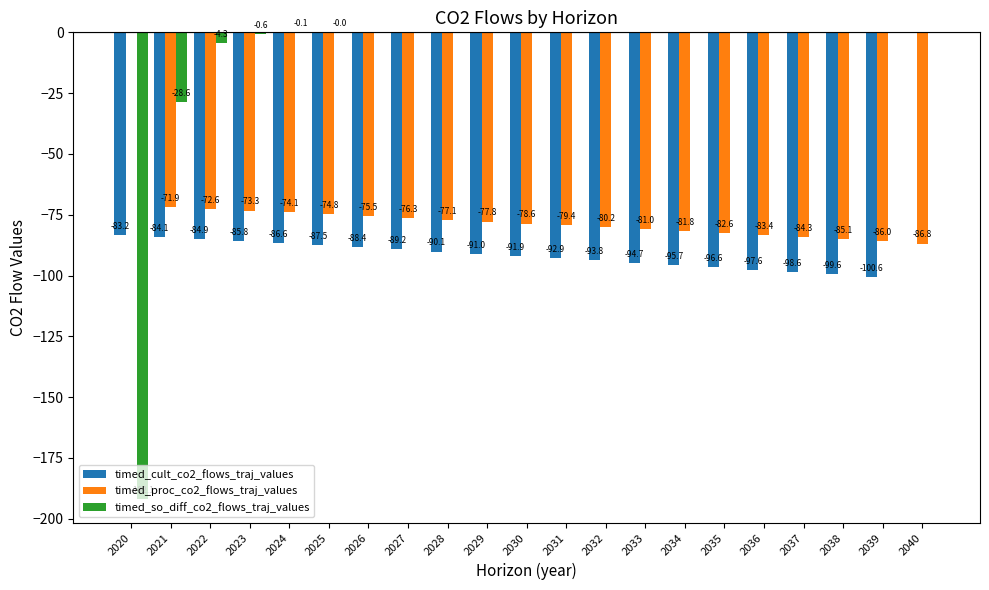

What is the total value across all series at 2037?

-182.9